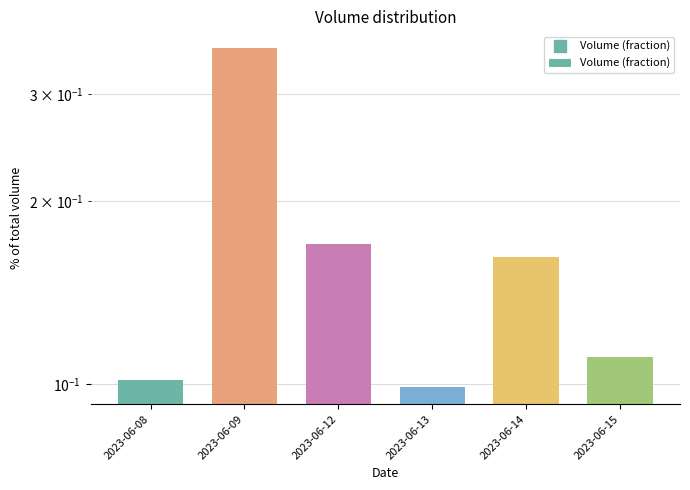

List the labels in order of value, smallest first.

2023-06-13, 2023-06-08, 2023-06-15, 2023-06-14, 2023-06-12, 2023-06-09